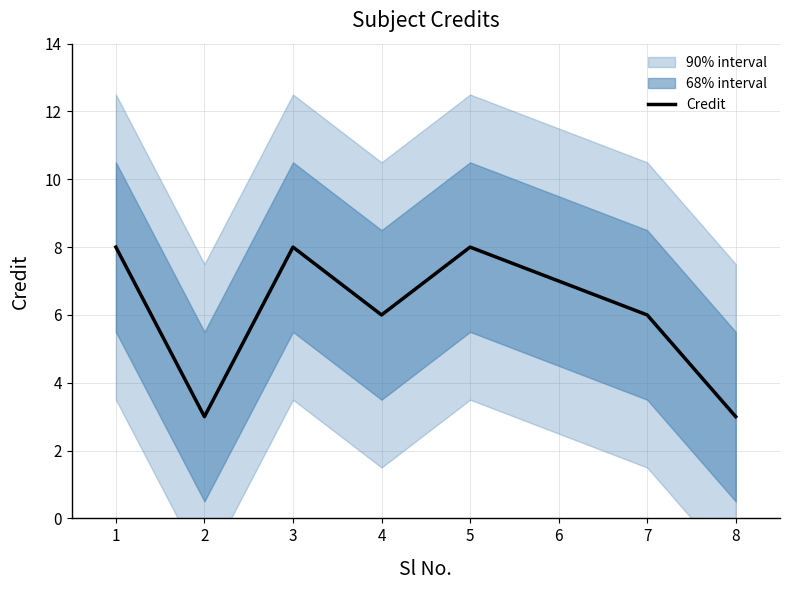

What is the maximum value shown in the chart?

8